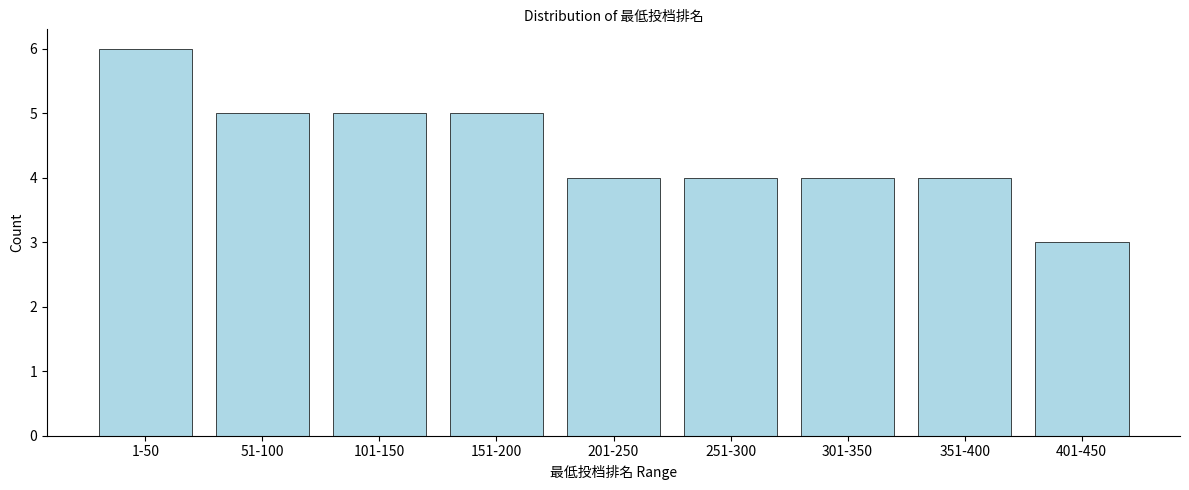

Reading right to left, transcribe all the data shown in this chart.

401-450=3	351-400=4	301-350=4	251-300=4	201-250=4	151-200=5	101-150=5	51-100=5	1-50=6